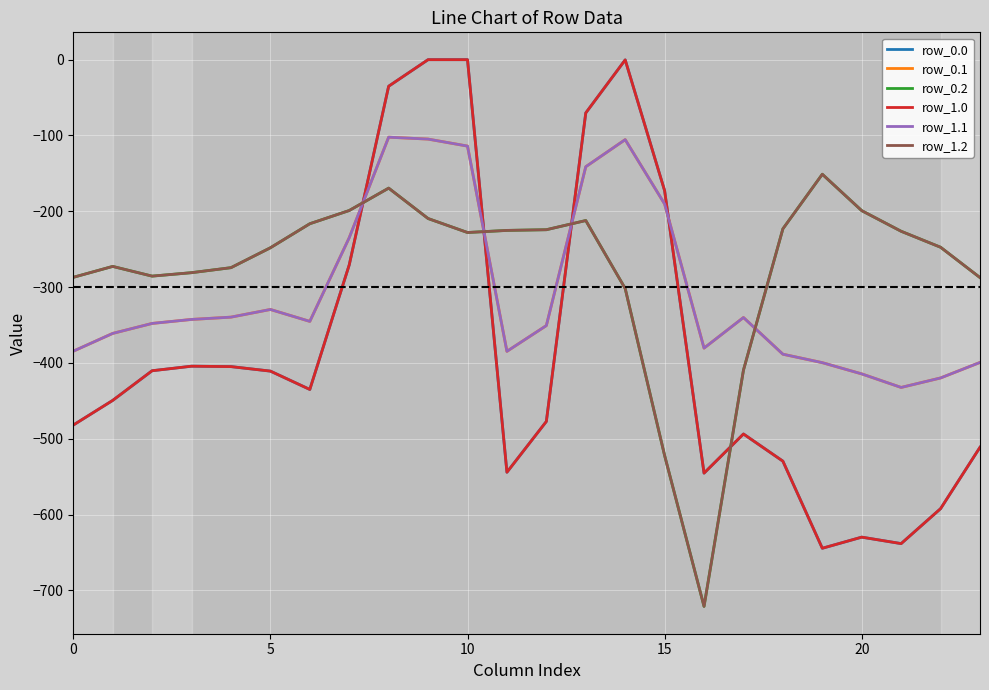

Is this an area chart (filled region under the line)?

No